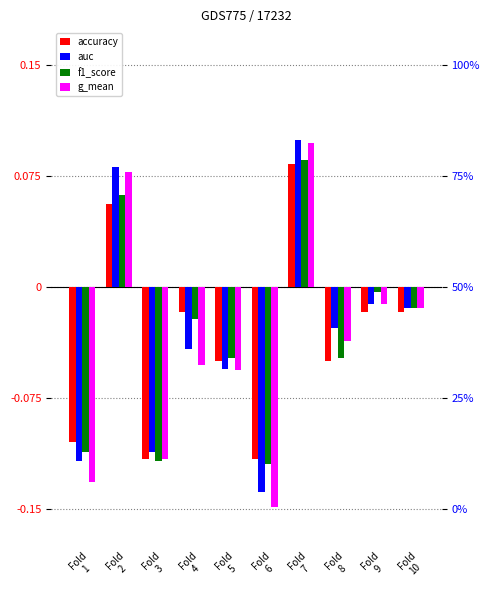

List the labels in order of f1_score value, largest first.

Fold
7, Fold
2, Fold
9, Fold
10, Fold
4, Fold
5, Fold
8, Fold
1, Fold
3, Fold
6